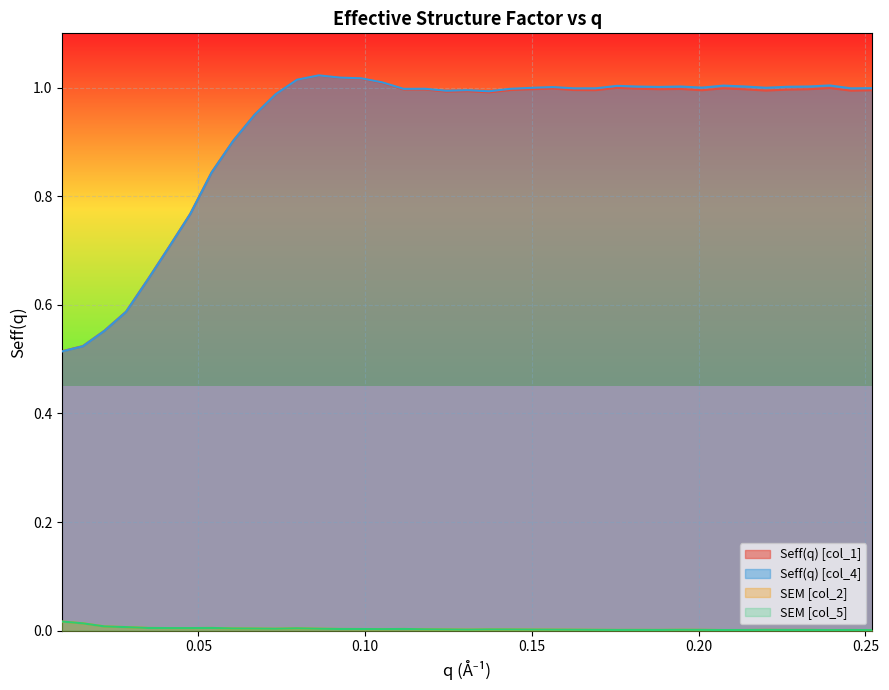

Which series has the widest spread of values?

Seff(q) [col_4]